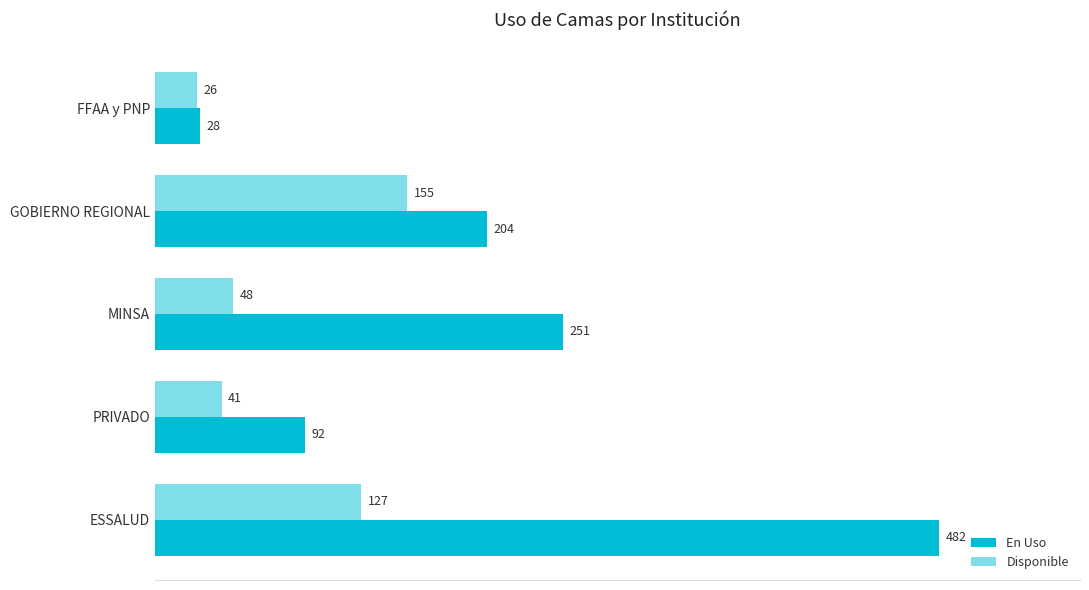

What is the difference between the Disponible values at GOBIERNO REGIONAL and MINSA?

107